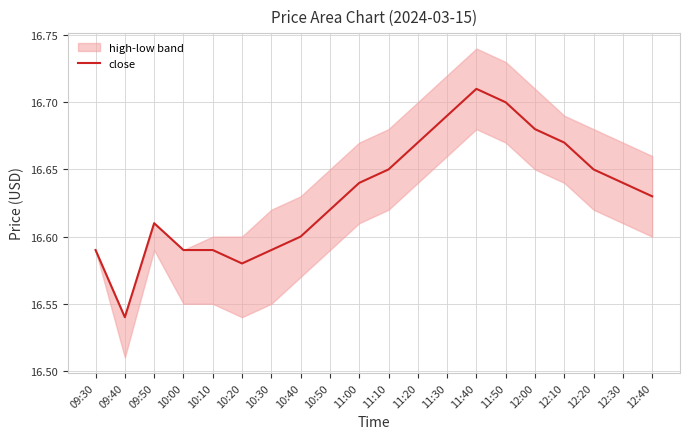

How many lines are shown in the chart?

1